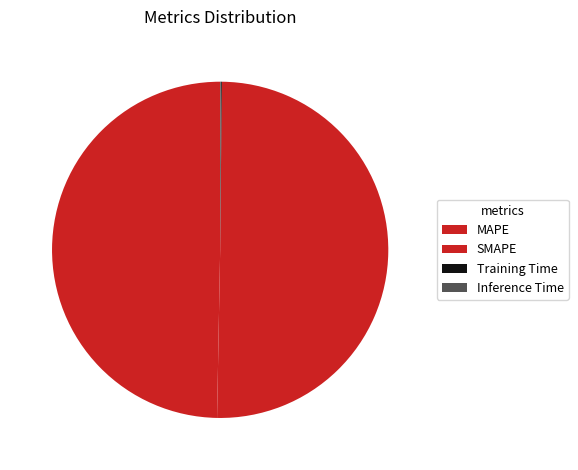

True or false: Training Time accounts for 0% of the total.

True